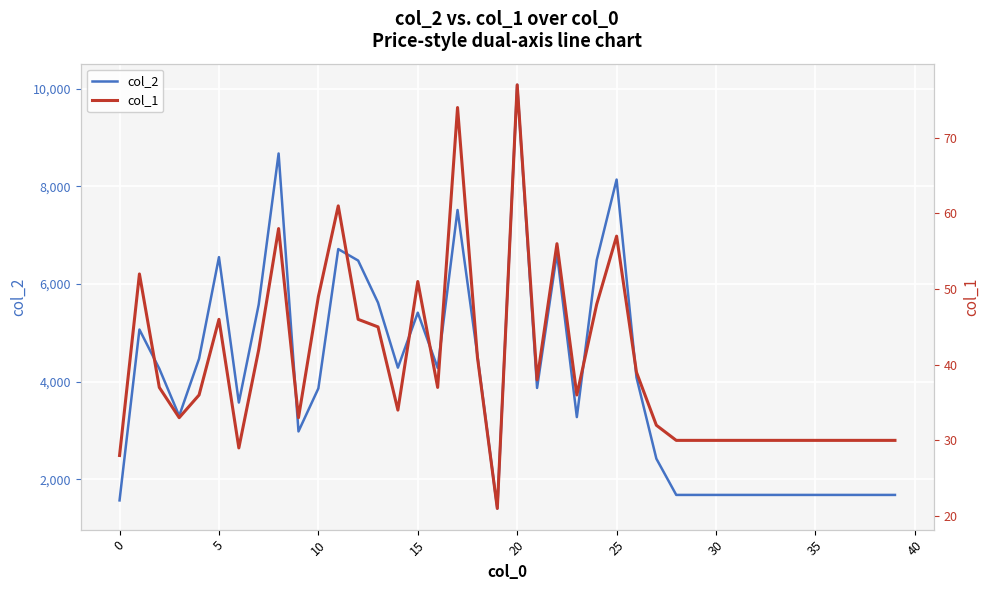

What are all the series names shown in the legend?

col_2, col_1